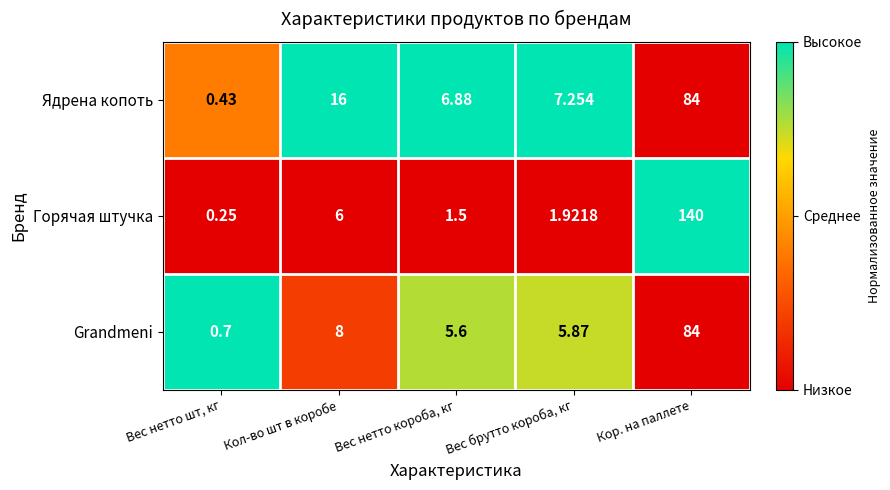

At which label is Grandmeni closest to 42?

Кол-во шт в коробе